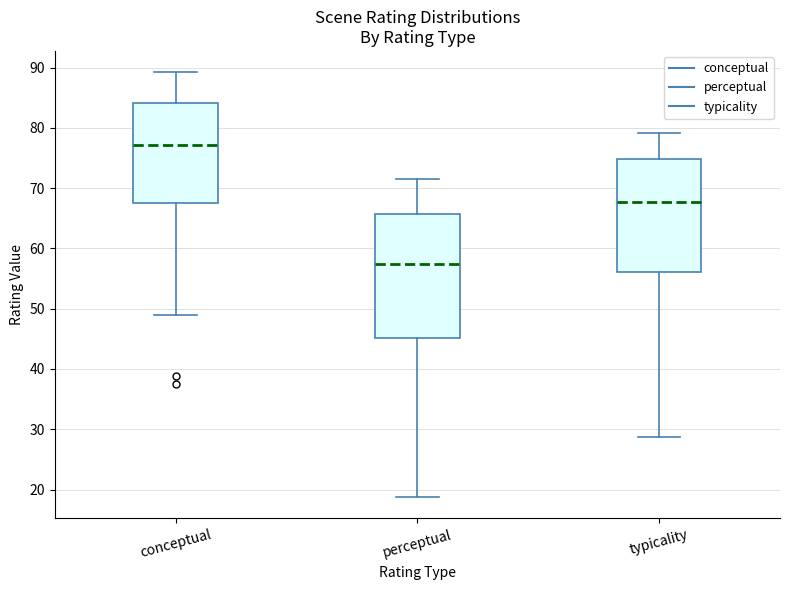

Where does the upper whisker of the box for typicality end on the y-axis? The values are not printed on the chart, so give them approximately, as read against the axis.

79